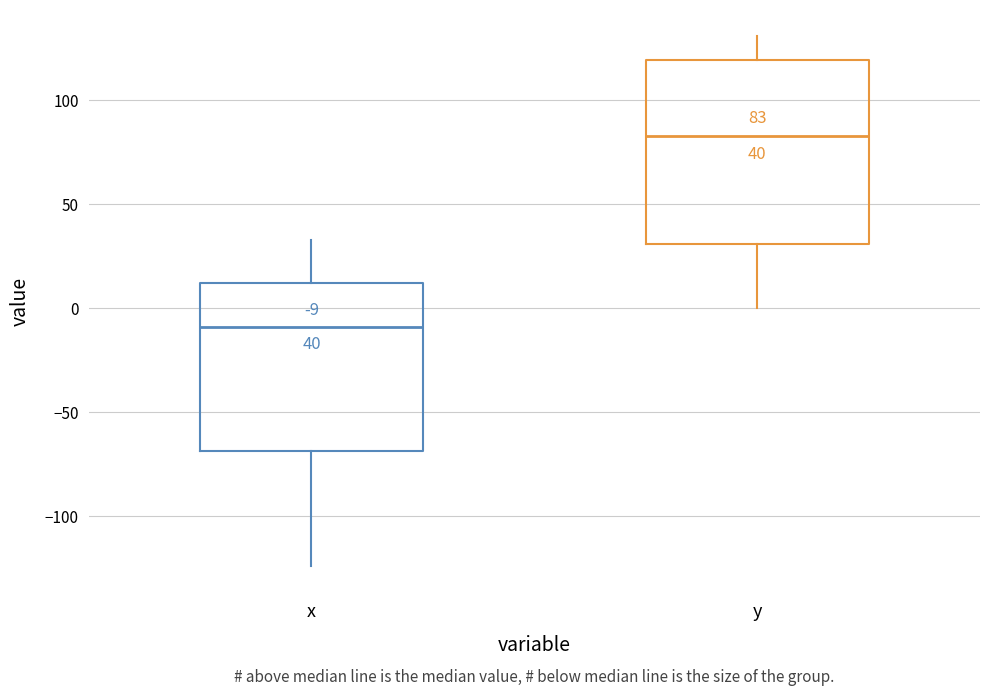

Which box has the lowest median line?

x